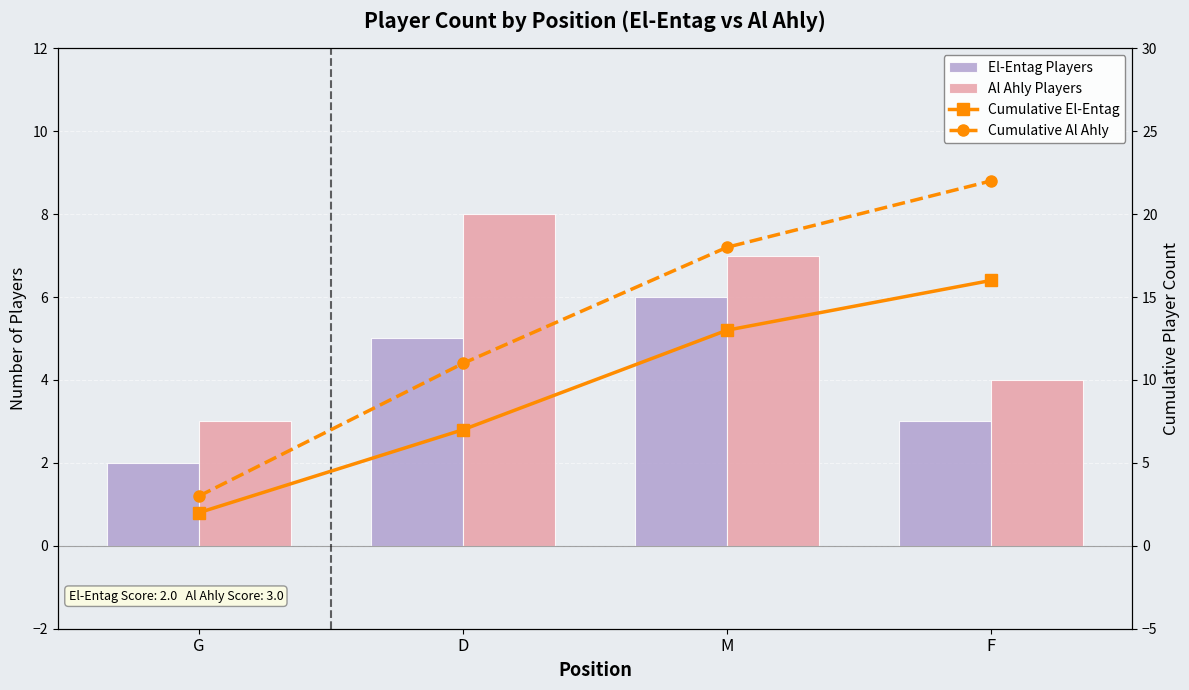

Rank the series at G from lowest to highest value.

El-Entag Players, Cumulative El-Entag, Al Ahly Players, Cumulative Al Ahly